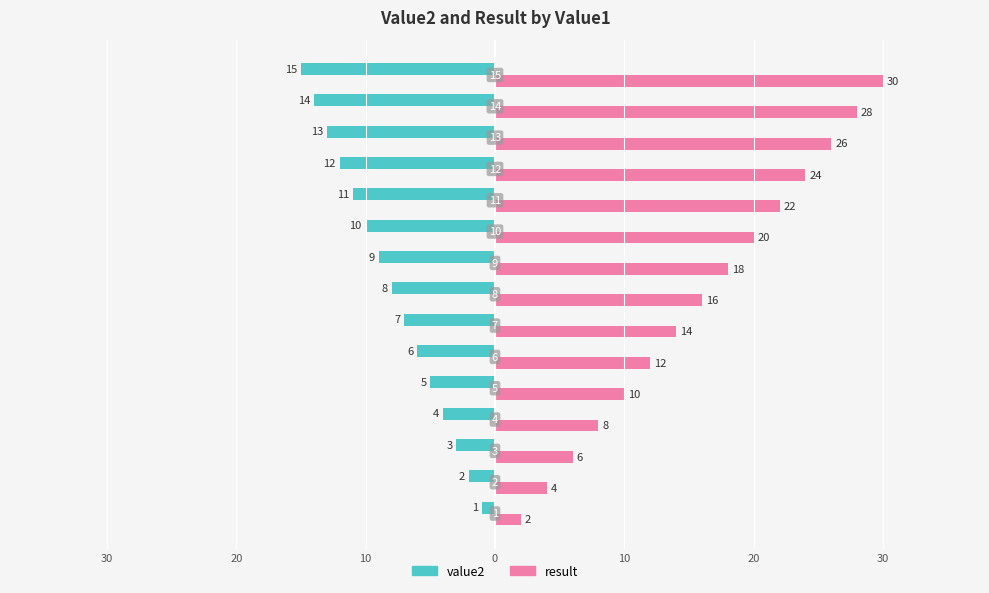

What are all the series names shown in the legend?

value2, result